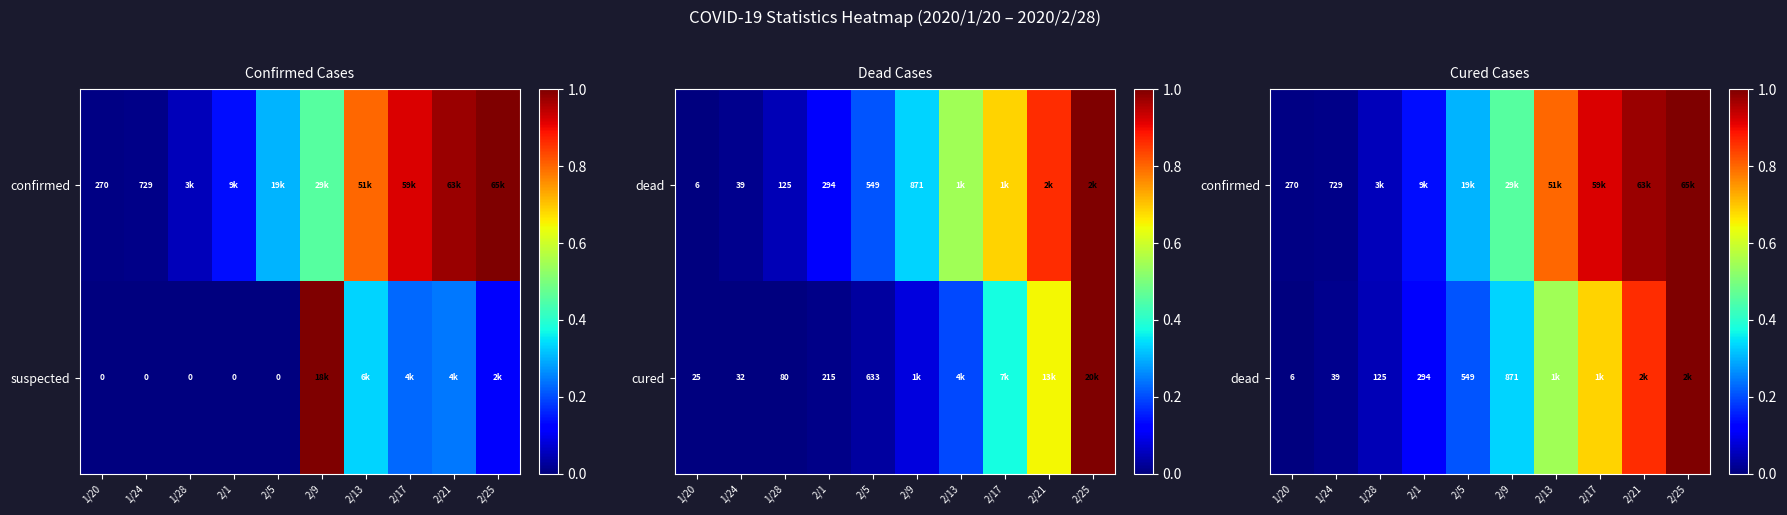

Between 1/20 and 2/21, which is larger?

2/21